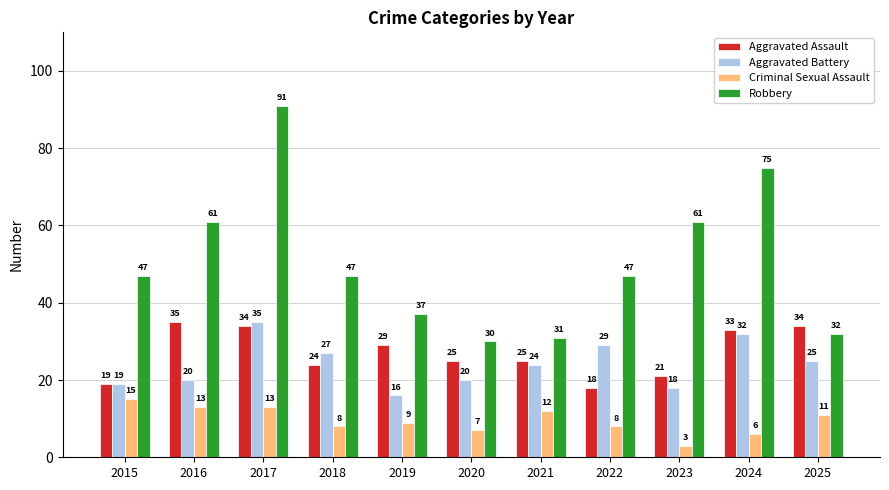

Is it true that Criminal Sexual Assault equals 12 at 2021?

True